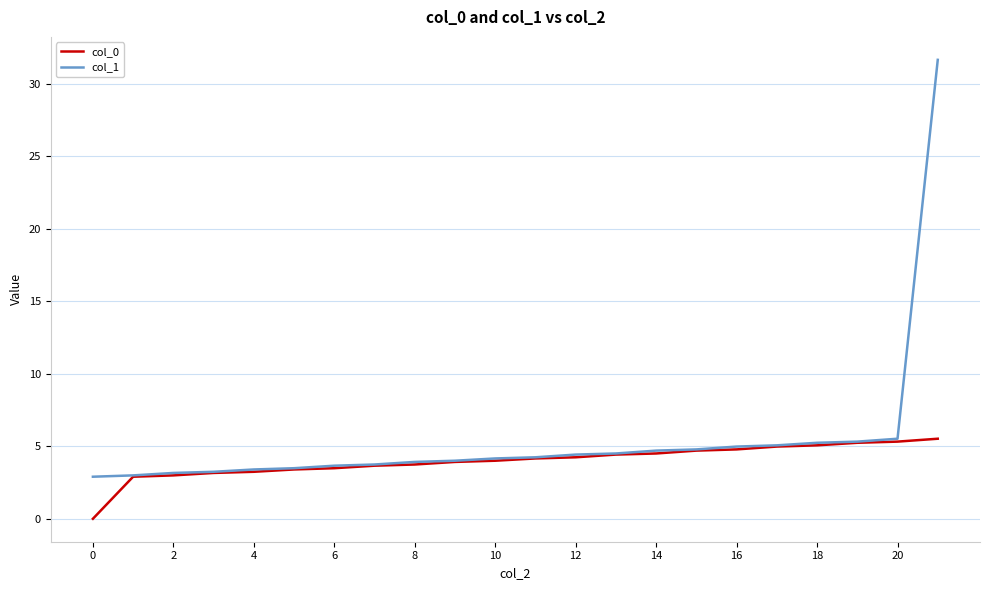

Which series has the largest range (max minus min)?

col_1